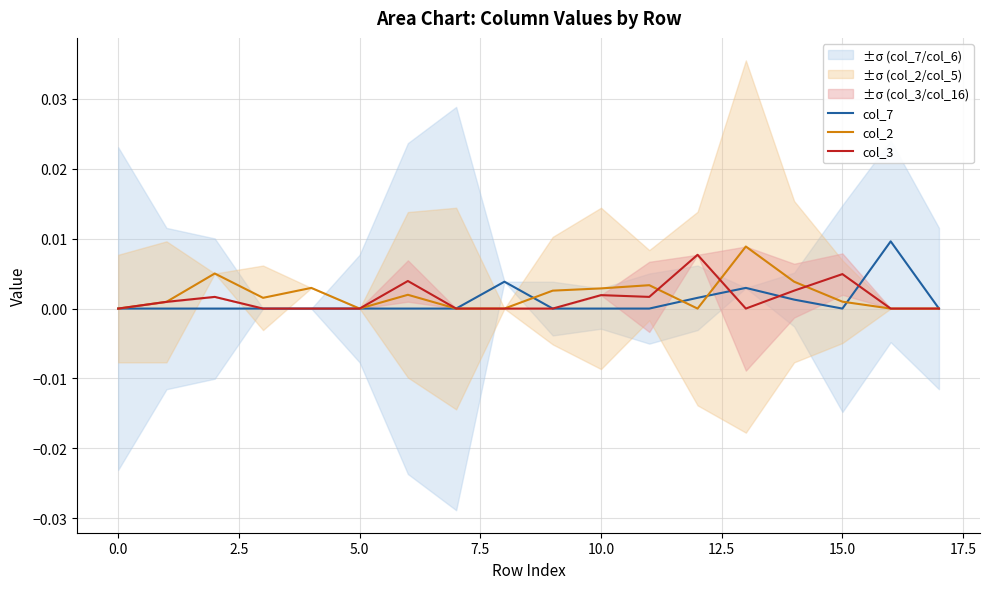

Where is the first local minimum for col_3?

11